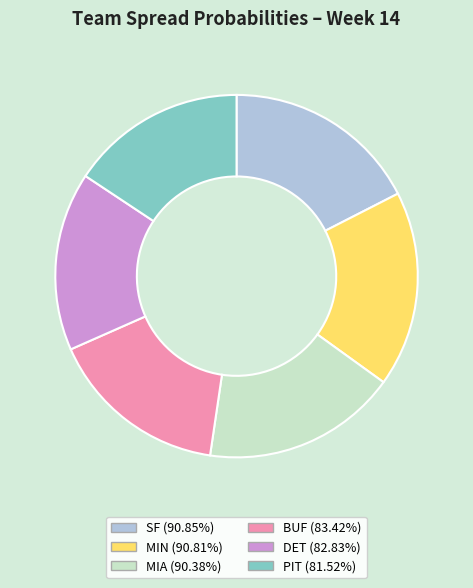

Is DET the majority of the pie?

No